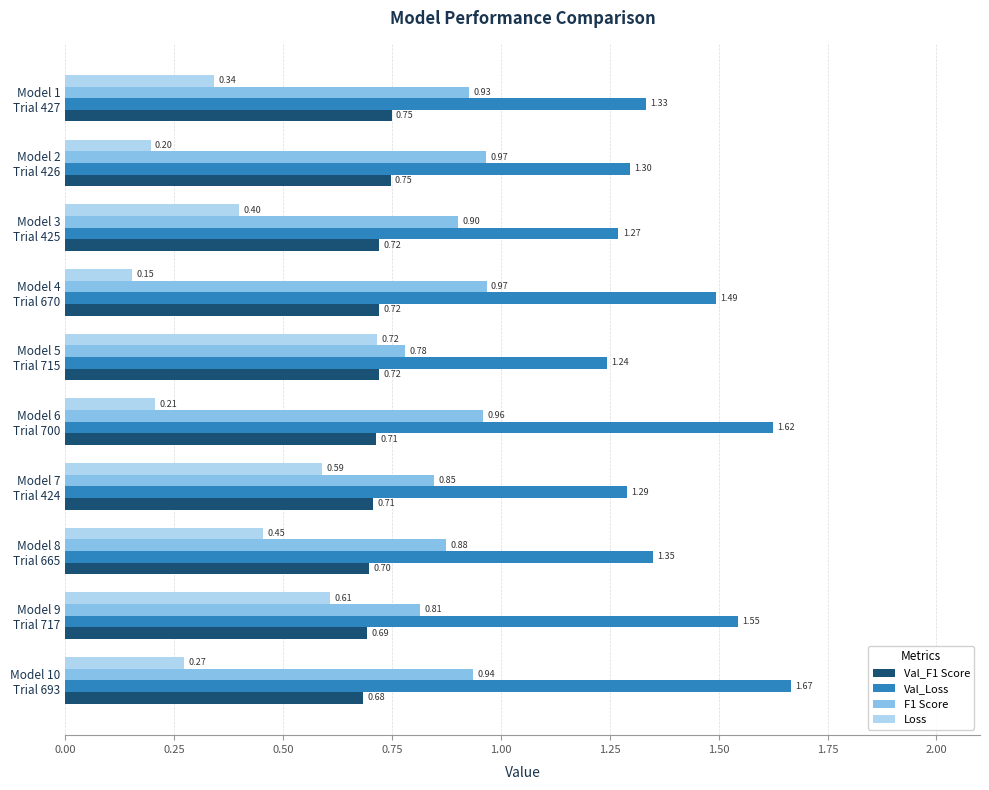

Which series has the largest range (max minus min)?

Loss